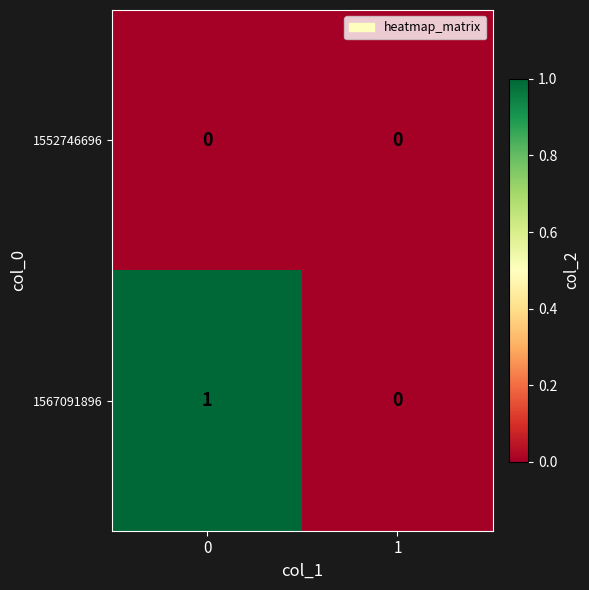

Rank the series by their maximum value, from highest to lowest.

1567091896, 1552746696